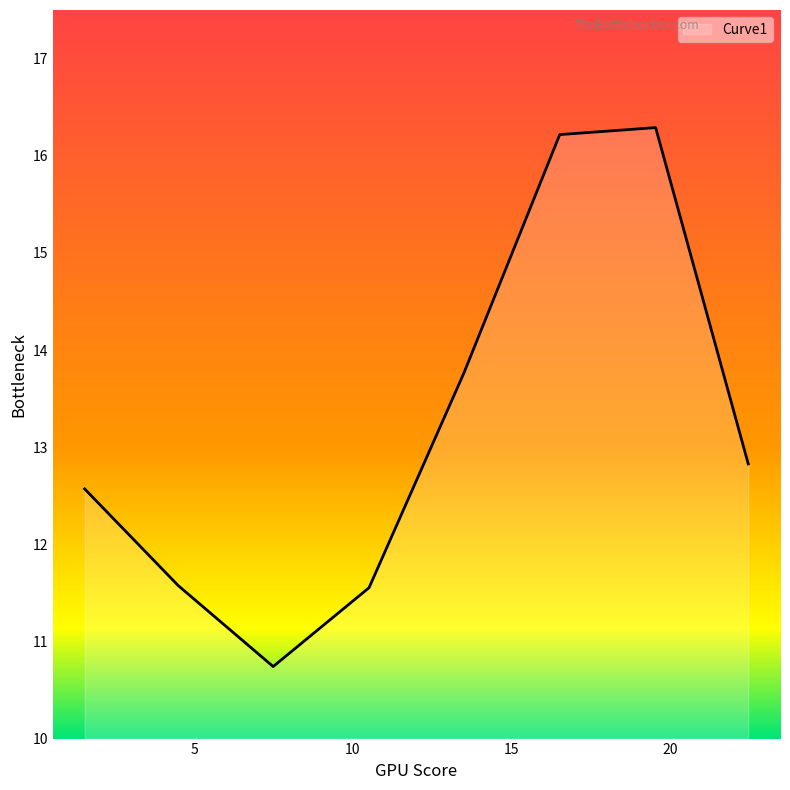

What is the sum of all values?

105.5